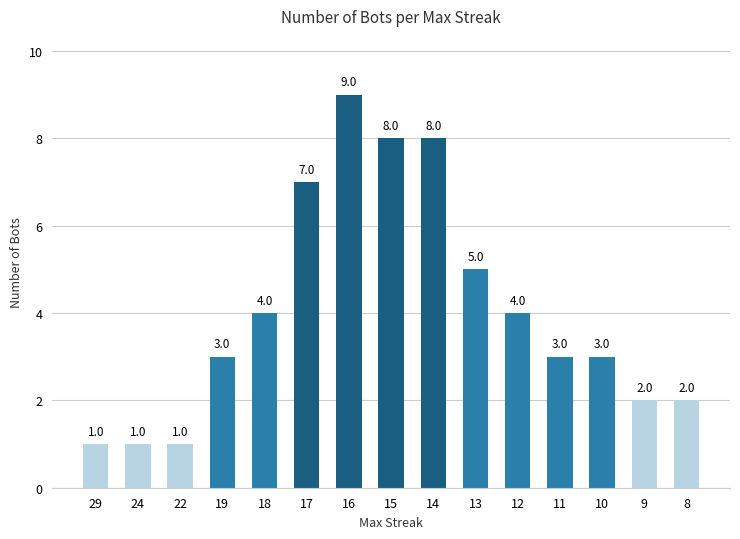

Is it true that the value at 8 is 3?

False